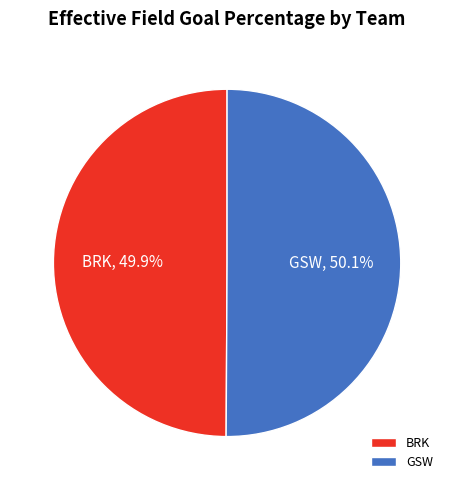

How much of the chart is everything except BRK?

50.1%